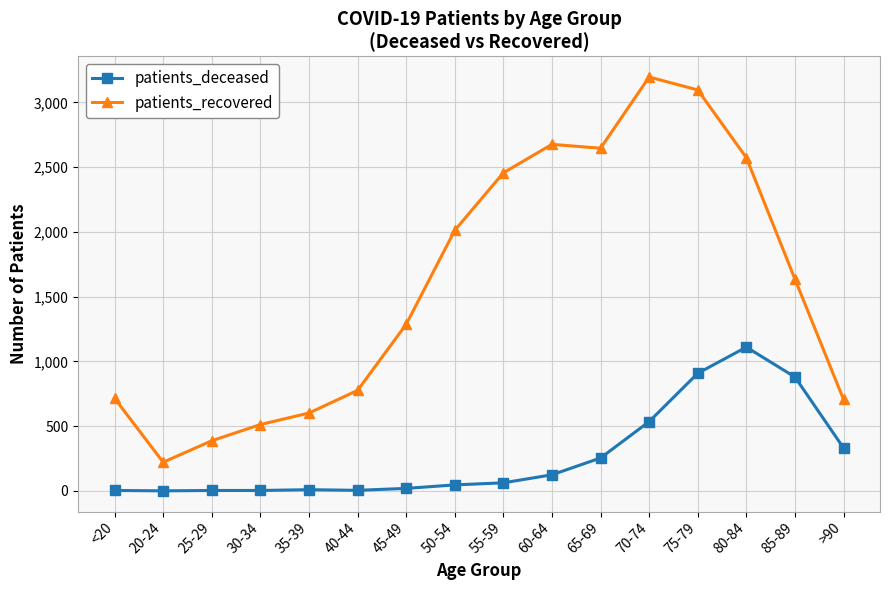

What is the maximum value shown in the chart?

3196